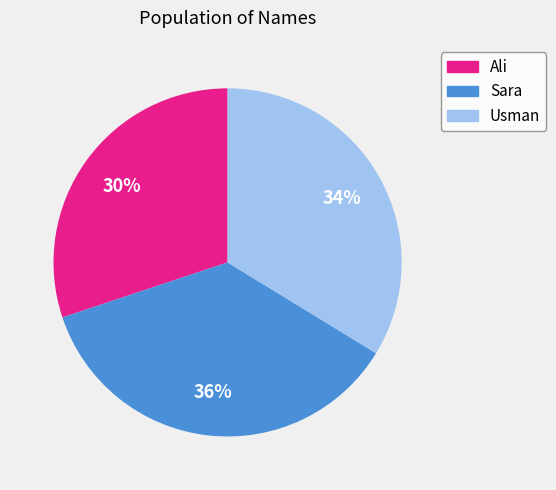

Does Sara account for over 50% of the chart?

No